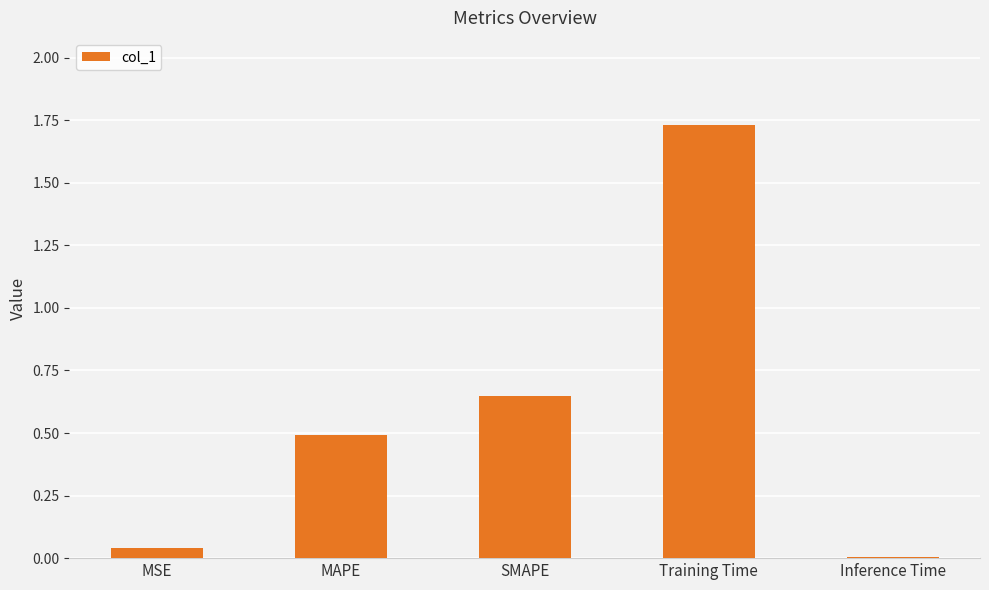

At which category does the chart reach its peak across all series?

Training Time